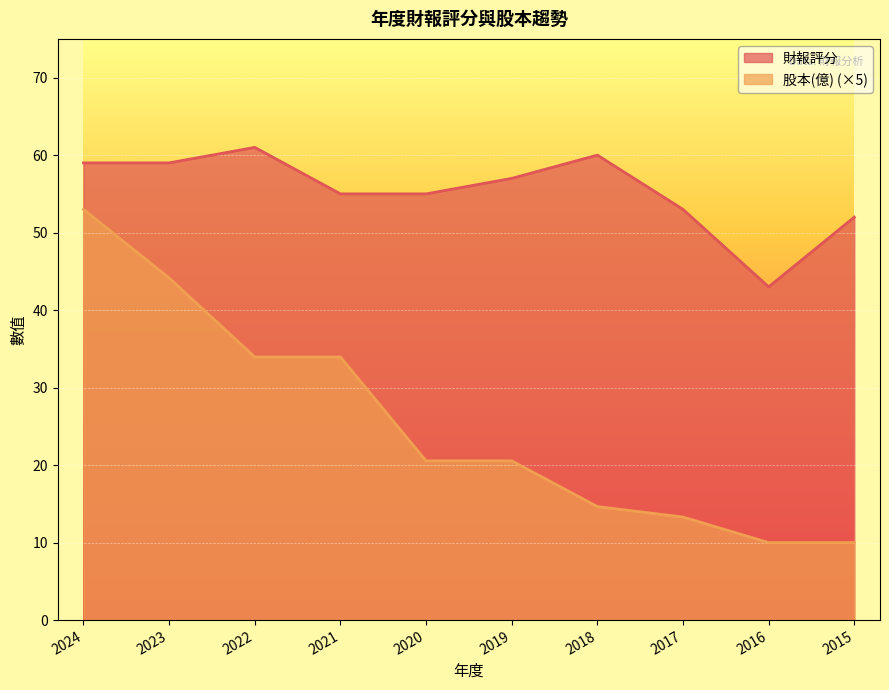

Is the value of 股本(億) at 2024 greater than the value of 財報評分 at 2022?

No